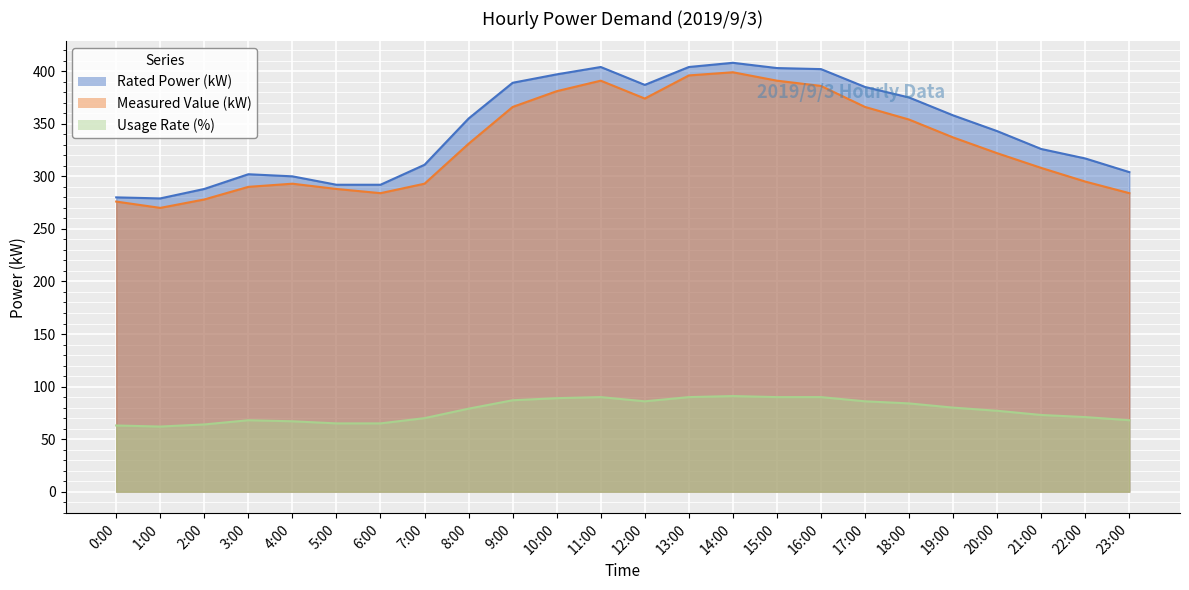

How many data points in Usage Rate (%) are less than 79?

12